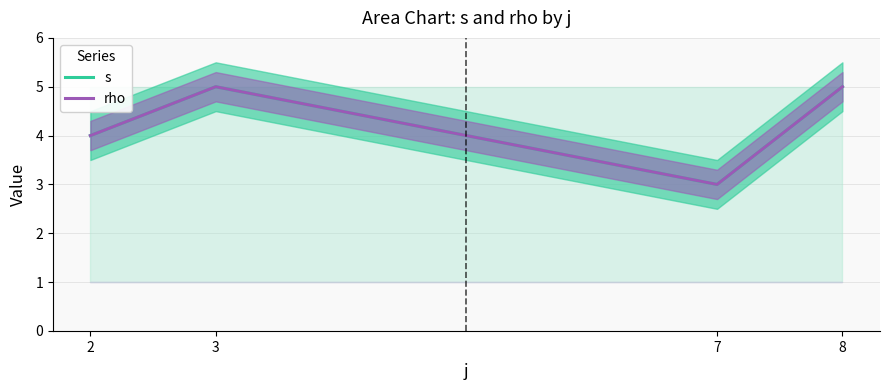

True or false: rho has more than 2 interior local peaks.

False